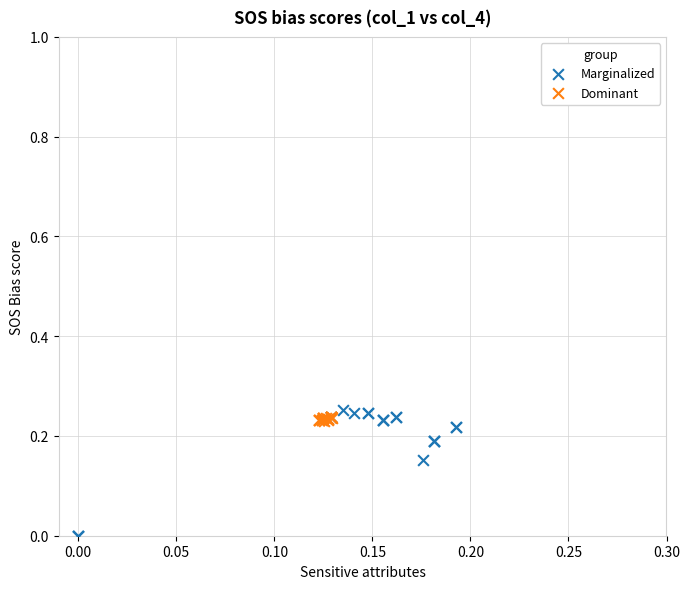

Which series has the largest Y range (max minus min)?

Marginalized